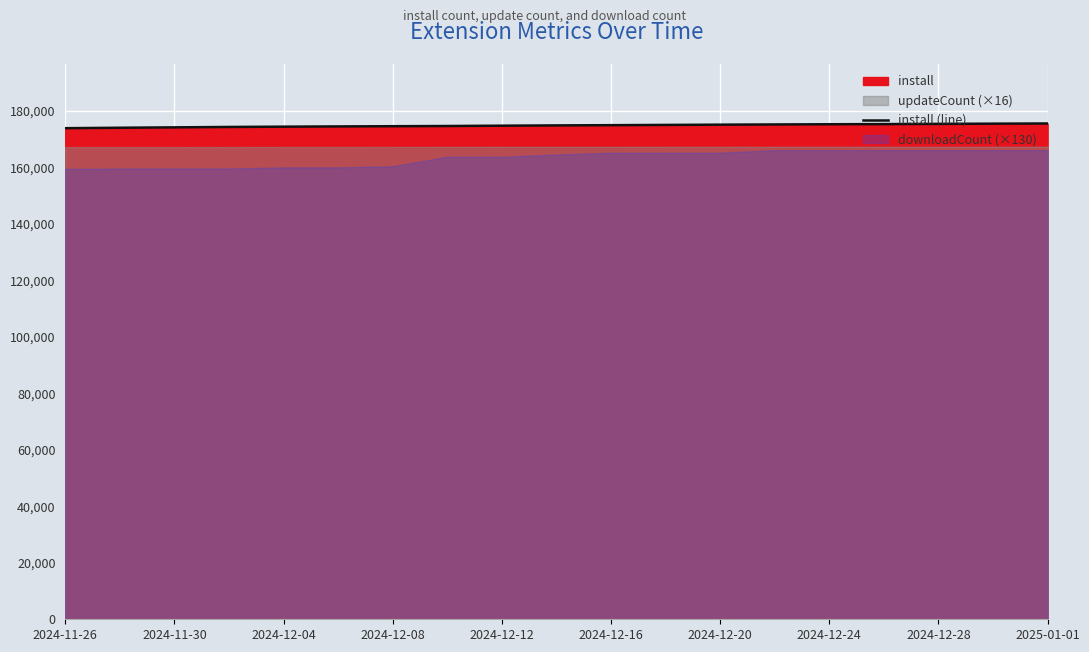

What is the minimum value for install (line)?

173915